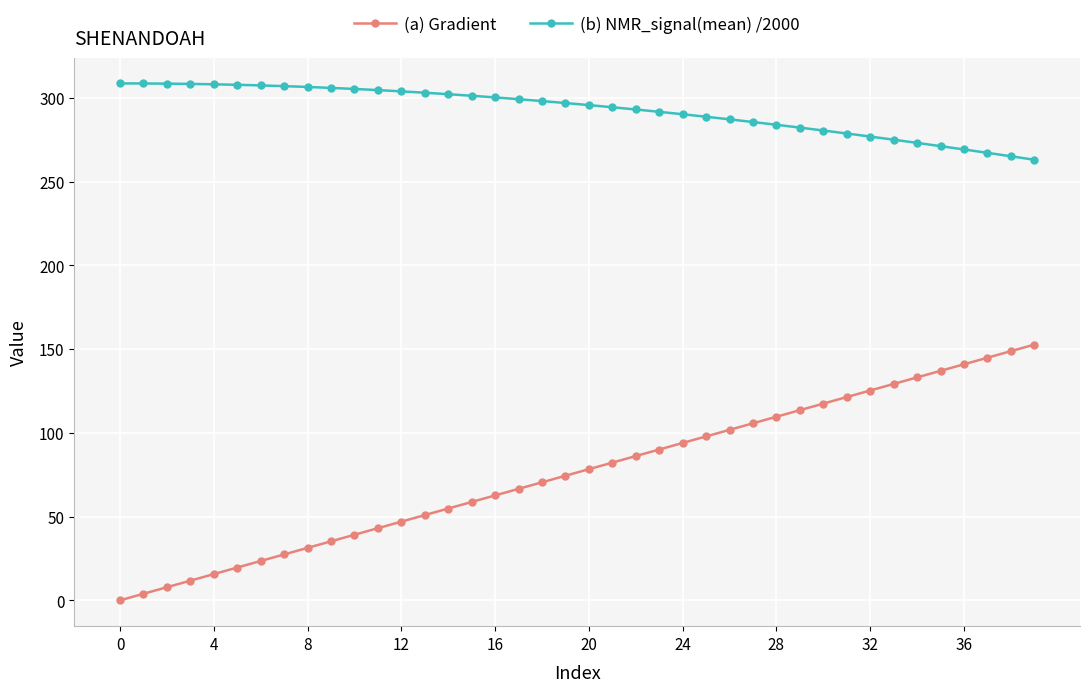

Rank the series by their average value, from highest to lowest.

(b) NMR_signal(mean) /2000, (a) Gradient